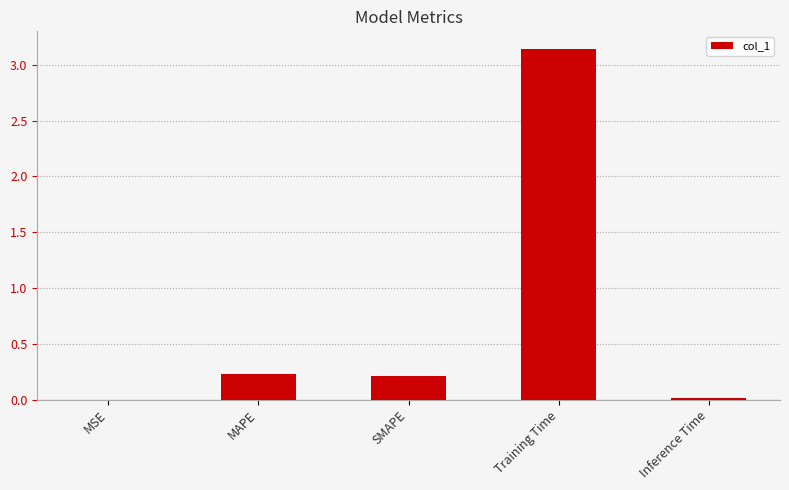

What is the difference between the values at Training Time and MAPE?

2.9